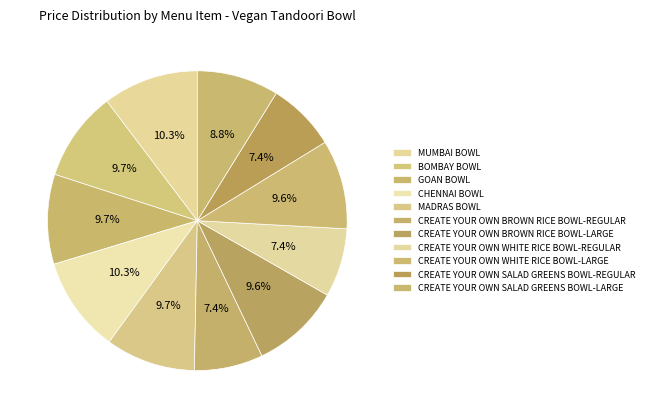

Count the number of slices in the pie.

11